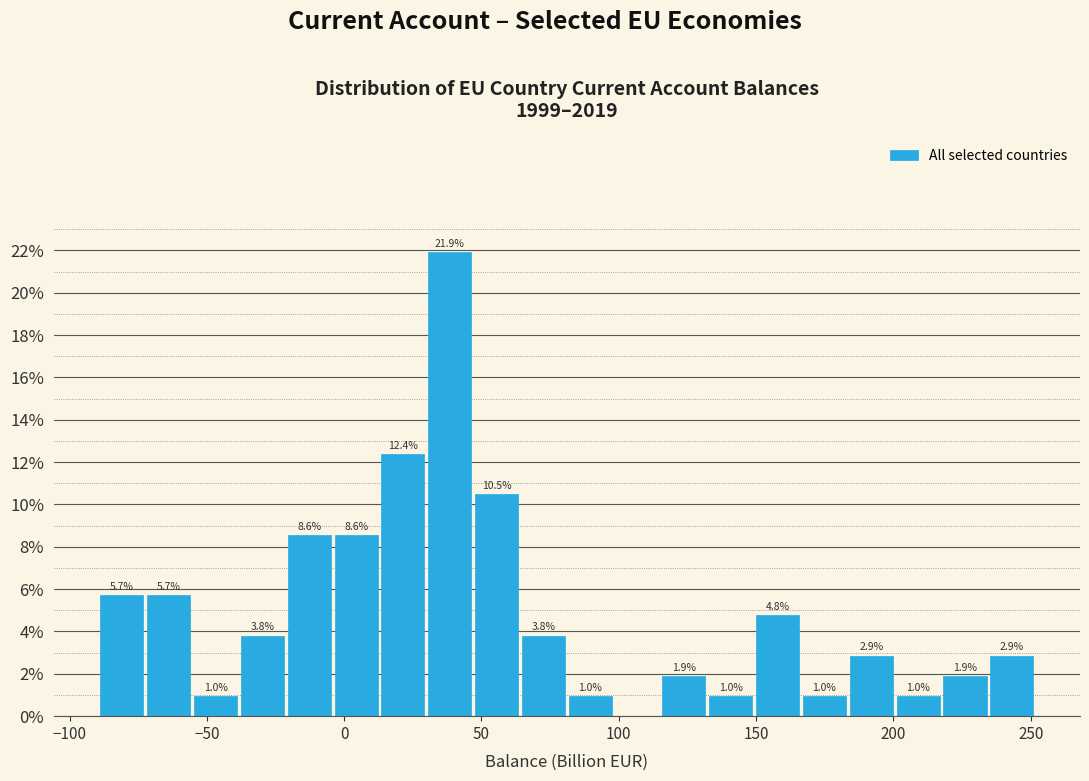

Read against the x-axis, roughly where is the centre of the tallest bar?

40